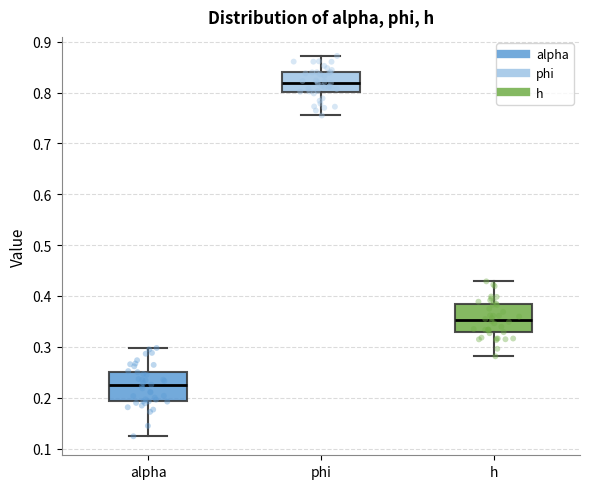

Where is the upper edge of the box for phi on the y-axis? The values are not printed on the chart, so give them approximately, as read against the axis.

0.84